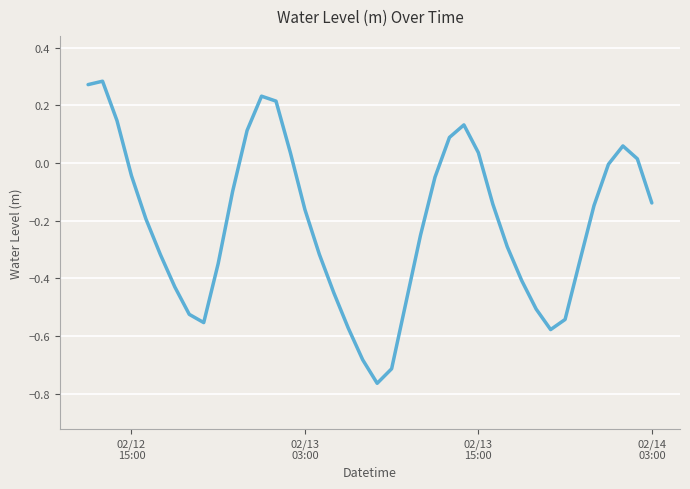

What is the difference between the maximum and minimum values?

1.0